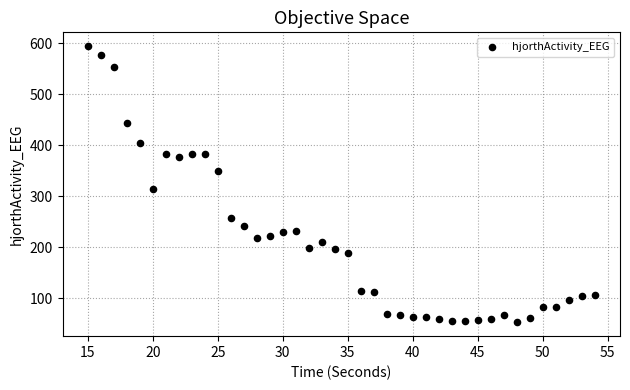

What Y value in the scatter plot is closest to 323?

314.9